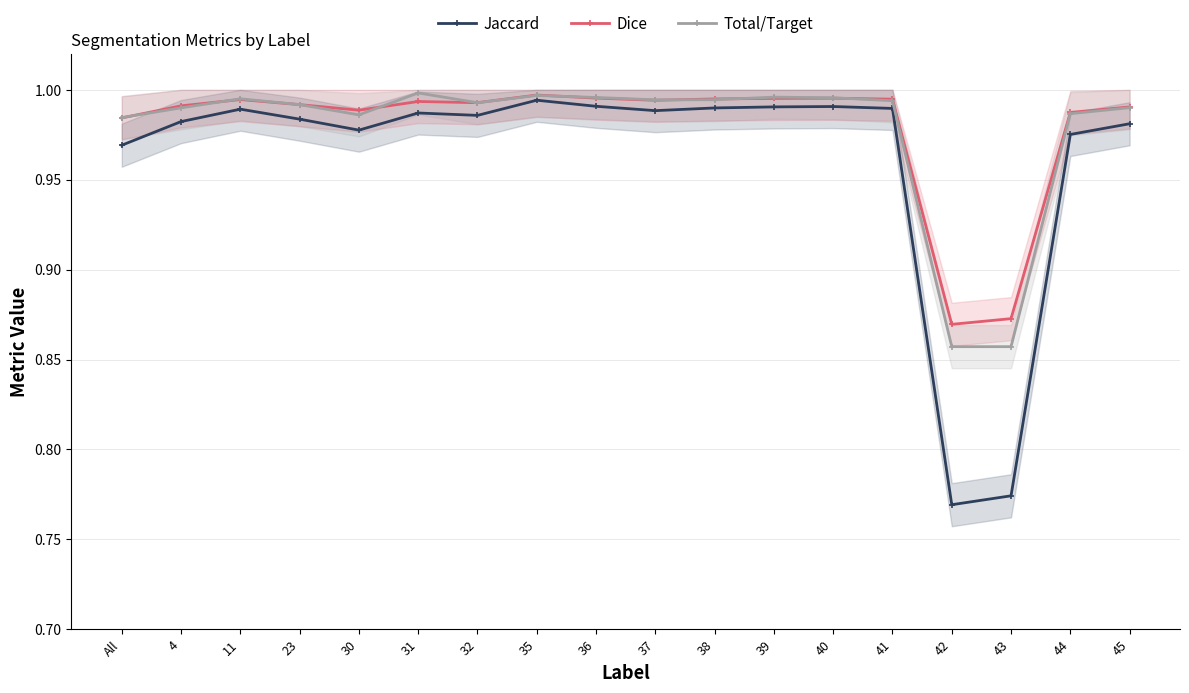

Is it true that Jaccard equals 1.0 at 37?

True